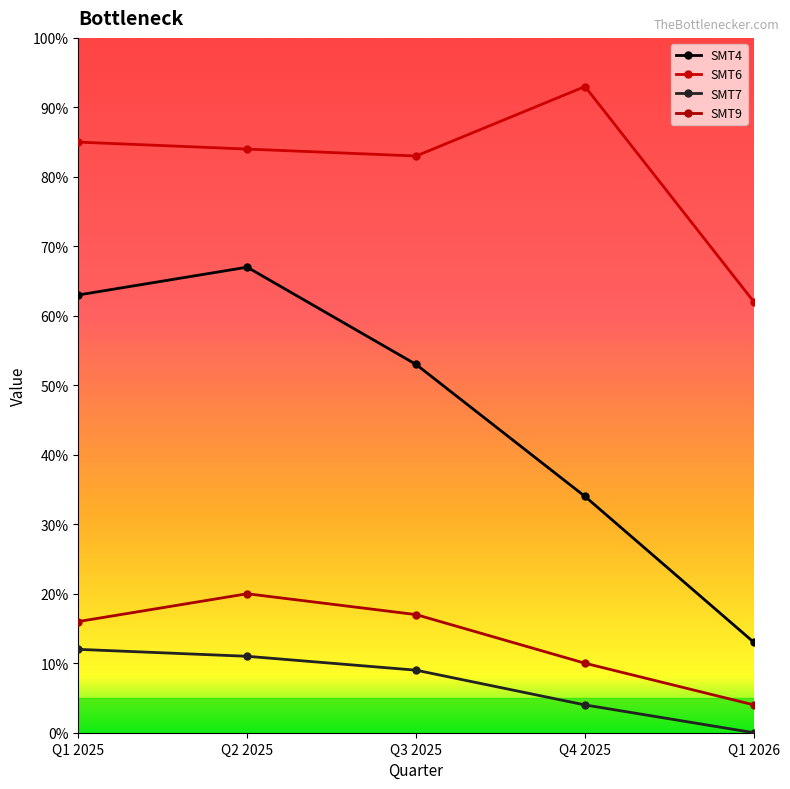

At how many categories does at least one series exceed 72?

4